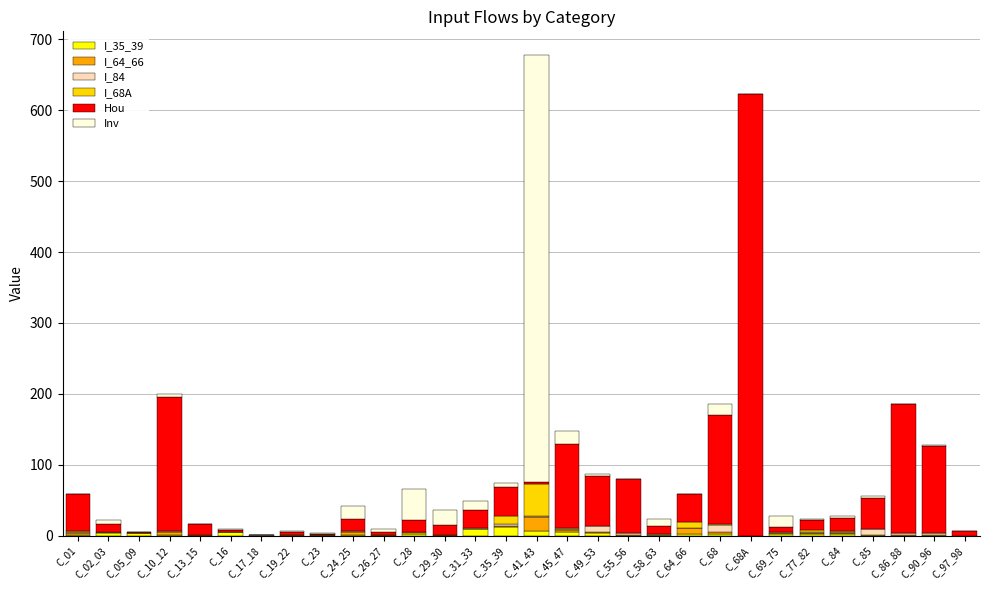

How many categories are shown in the chart?

30